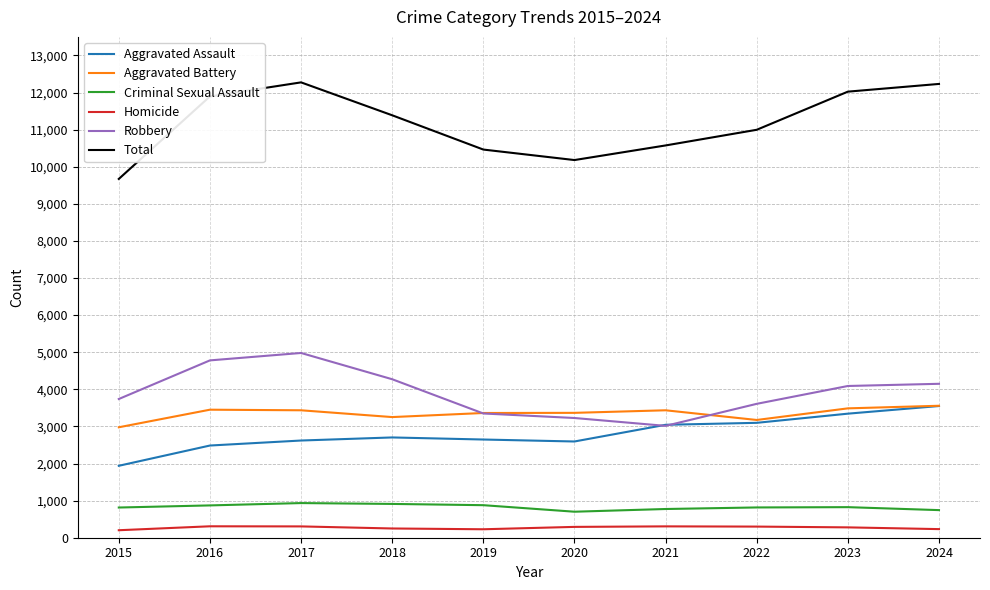

Which series has the largest range (max minus min)?

Total